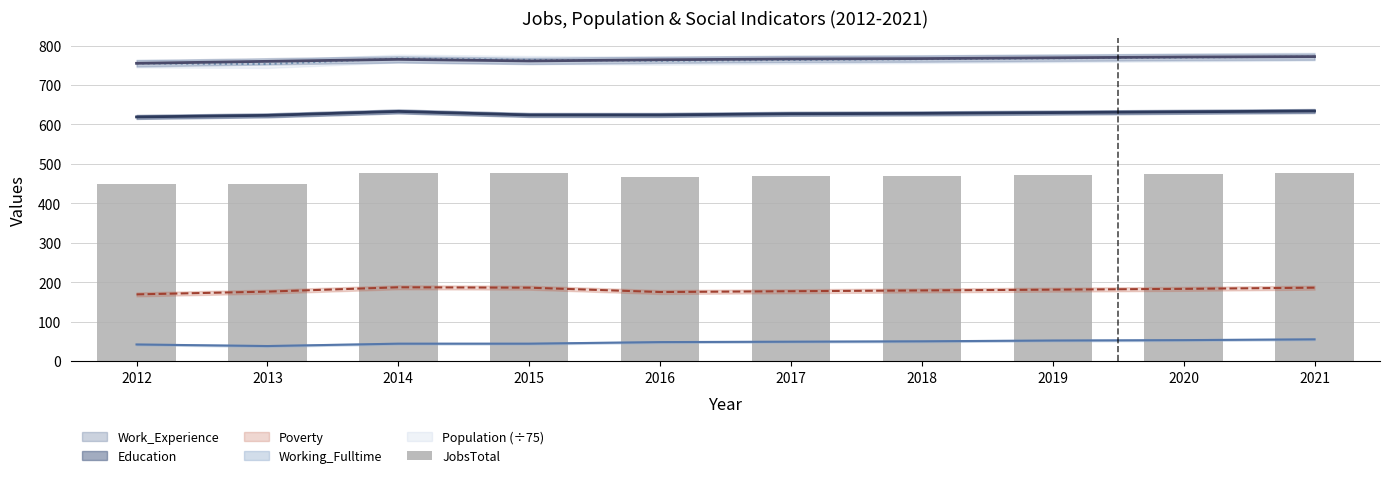

At which label does the data first exceed 473?

2014